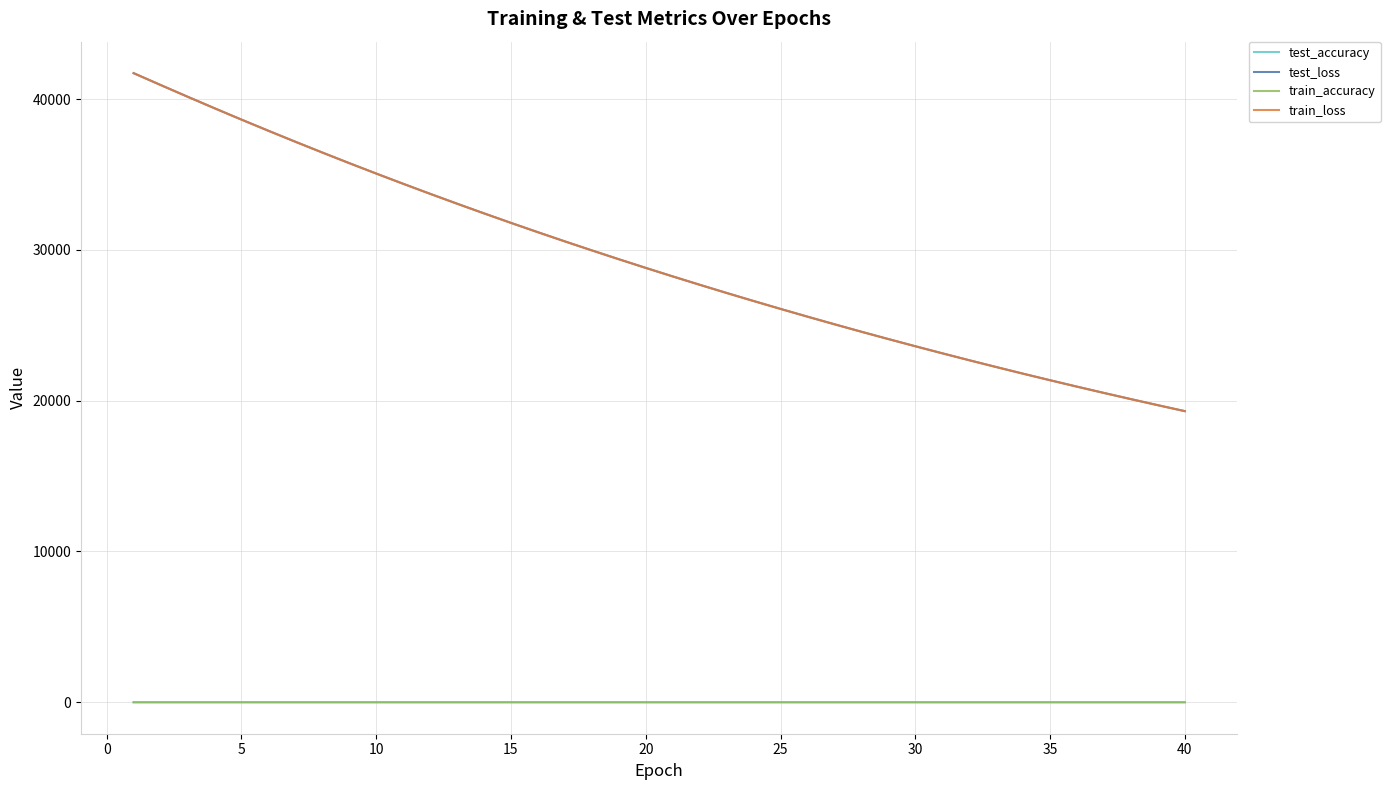

At how many categories does at least one series exceed 30242?

17